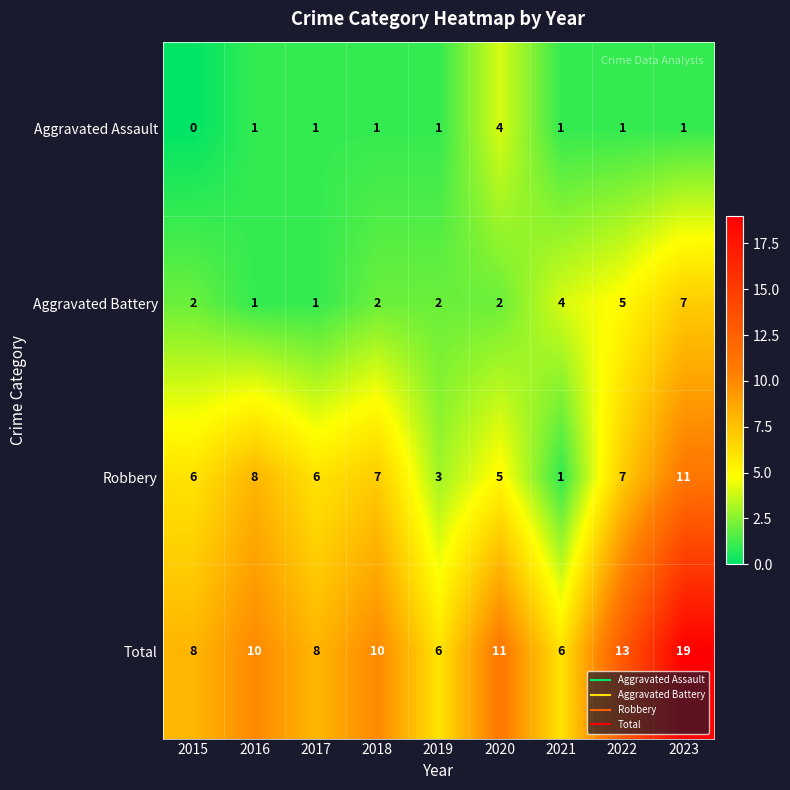

Rank the series by their average value, from lowest to highest.

Aggravated Assault, Aggravated Battery, Robbery, Total